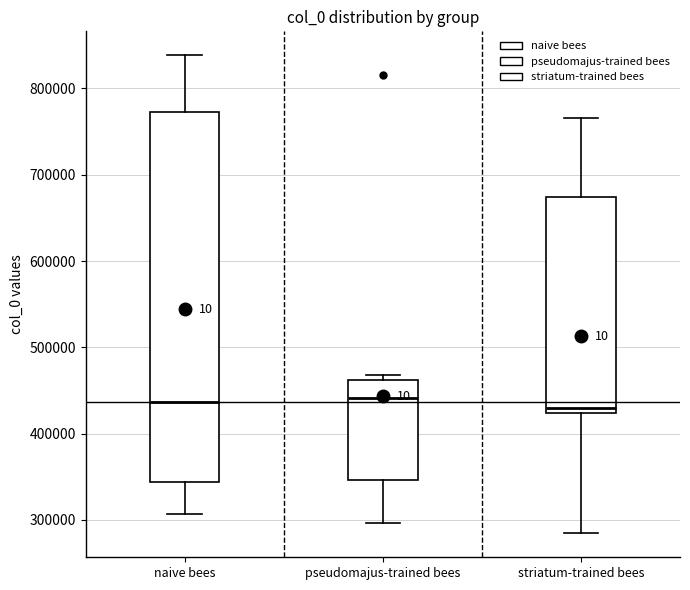

Reading left to right, read every box against the y-axis: the position of its median line, the range the box covers, and the ends of its whiskers. The values are not printed on the chart, so give them approximately, as read against the axis.

naive bees: median 440000, box 340000 to 770000, whiskers 310000 to 840000
pseudomajus-trained bees: median 440000, box 350000 to 460000, whiskers 300000 to 470000
striatum-trained bees: median 430000, box 420000 to 670000, whiskers 280000 to 770000